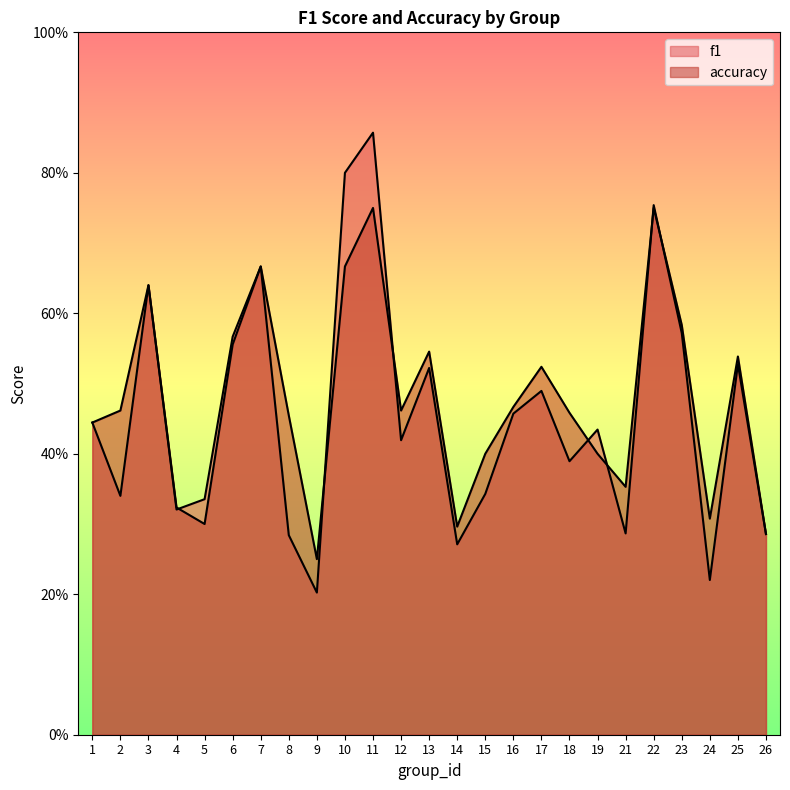

At 26, list the series in order from smallest to largest.

f1, accuracy